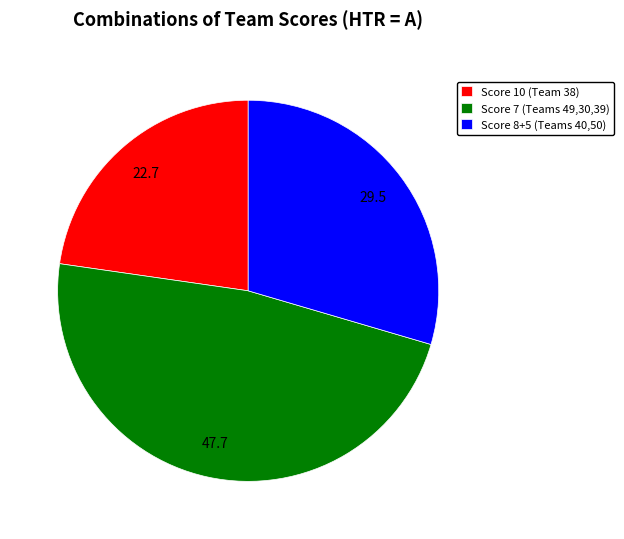

Which slice is the largest?

Score 7 (Teams 49,30,39)